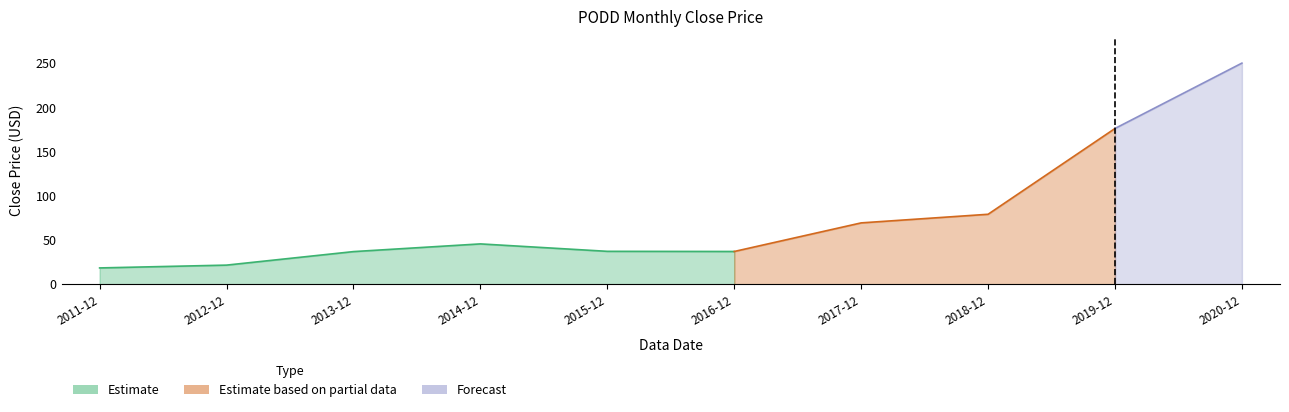

List the labels in order of value, largest first.

2020-12, 2019-12, 2018-12, 2017-12, 2014-12, 2015-12, 2016-12, 2013-12, 2012-12, 2011-12